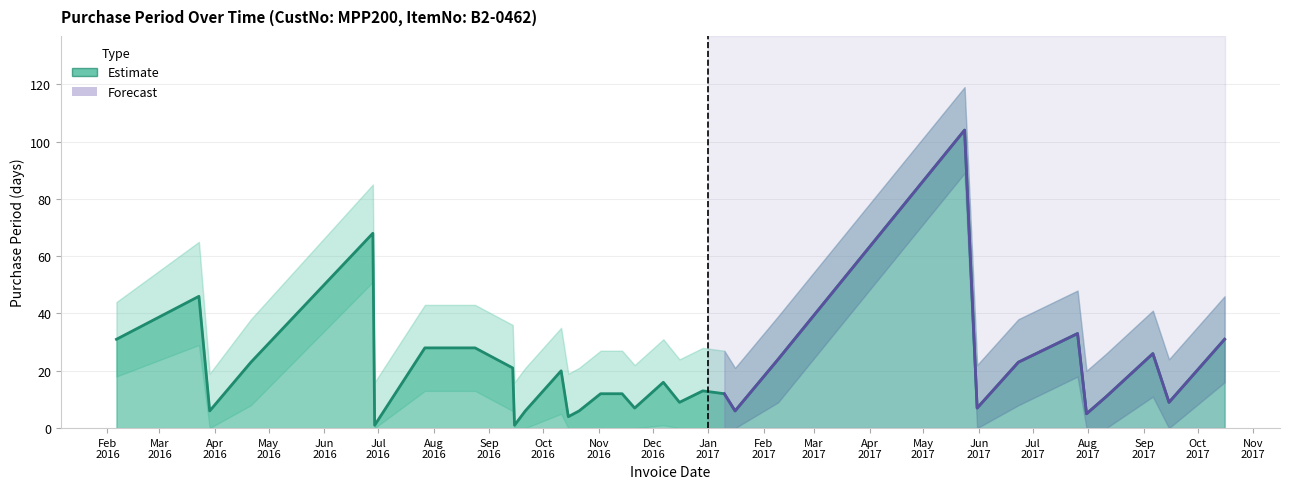

What is the minimum value shown in the chart?

1